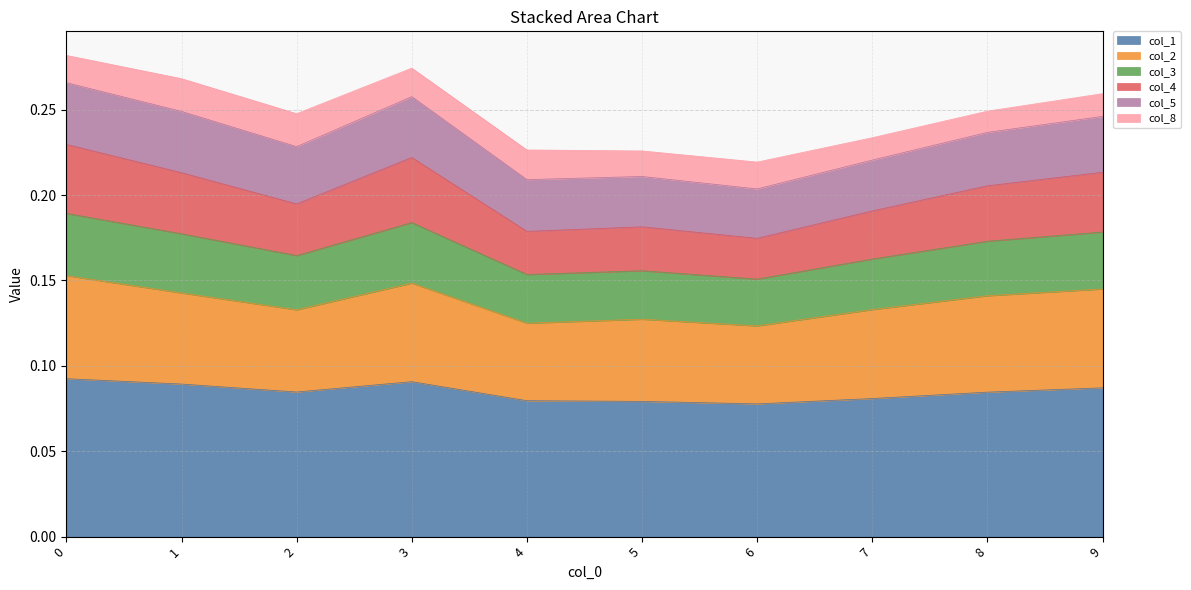

Count the col_4 values in the range 0 to 1.

10